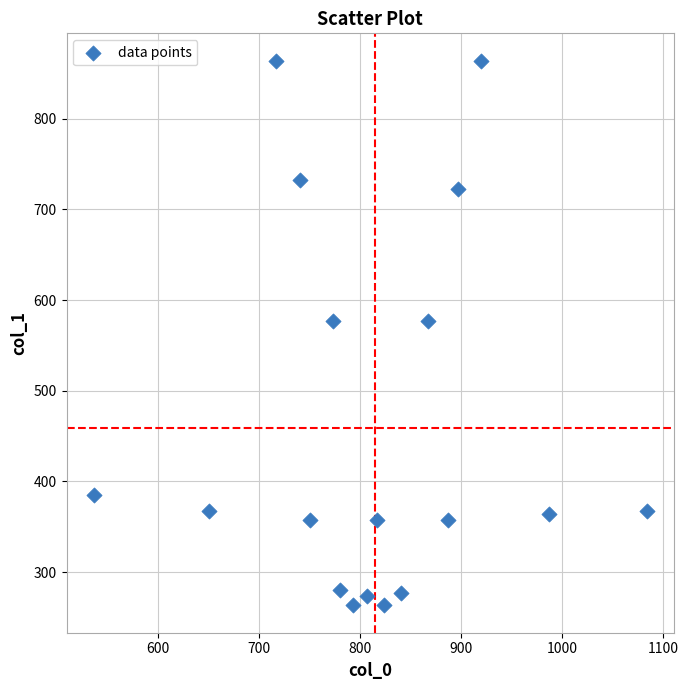

What is the range of X values (max minus min)?

546.7